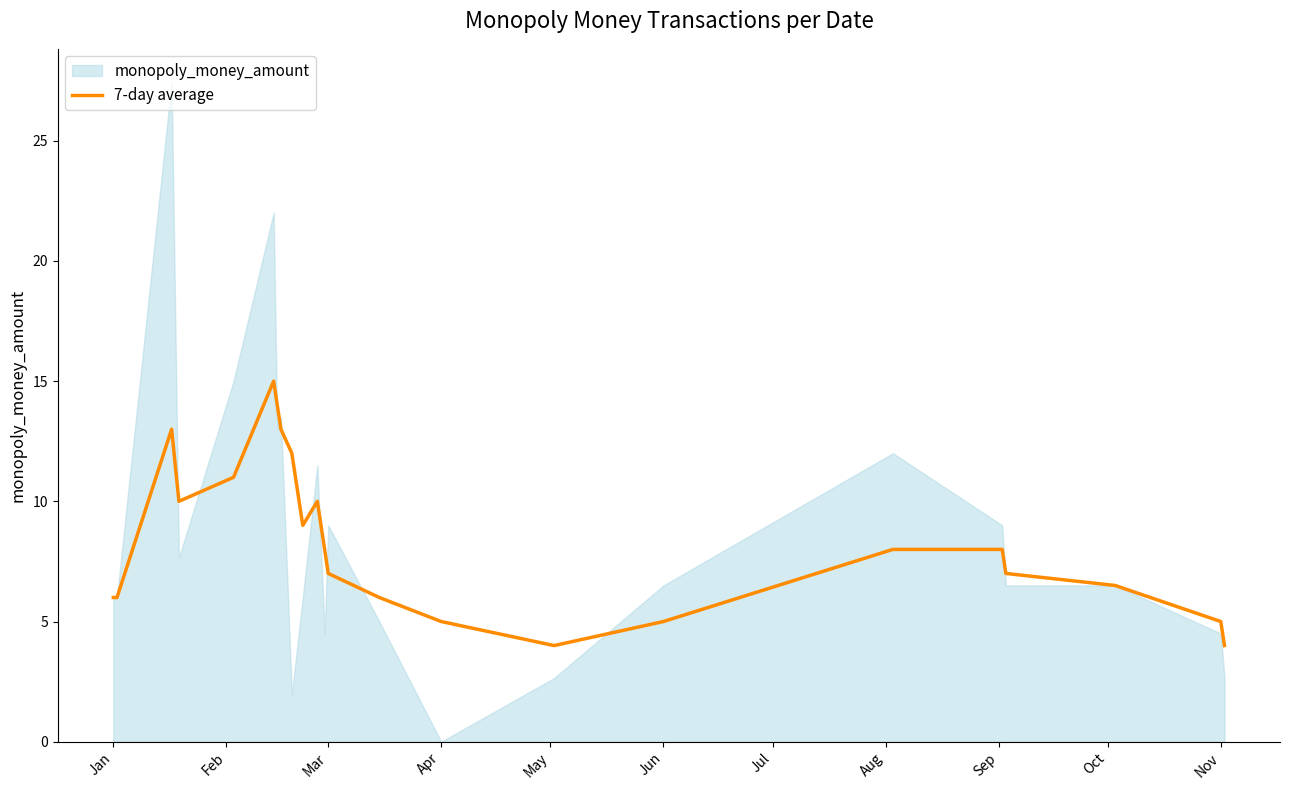

What is the maximum value for 7-day average?

15.0